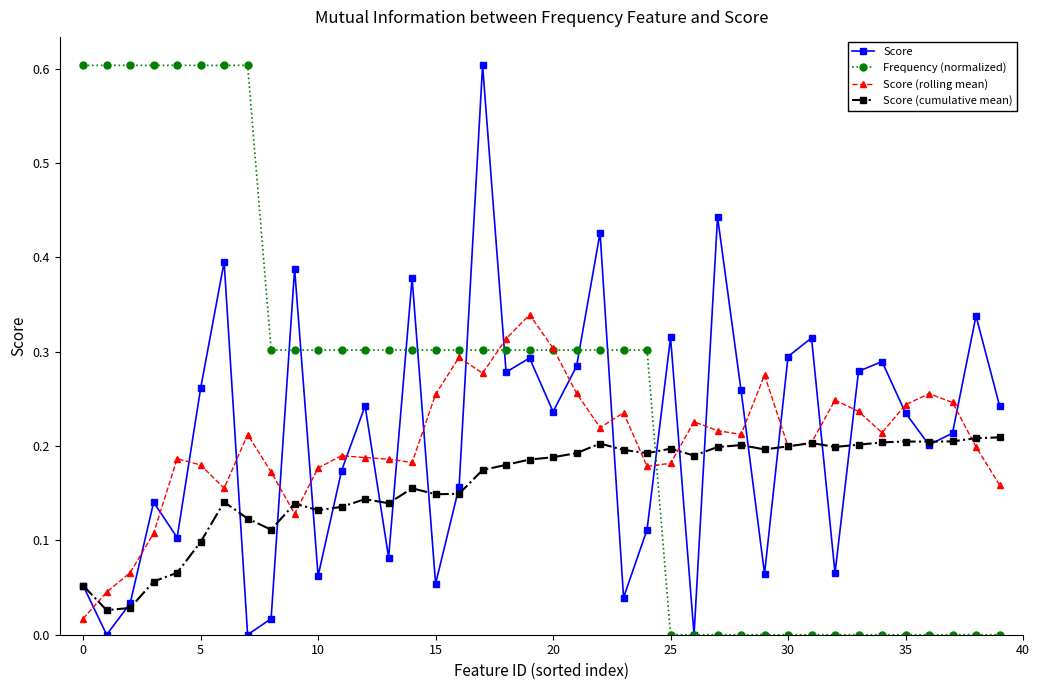

How many times do Score (rolling mean) and Score cross each other?

24